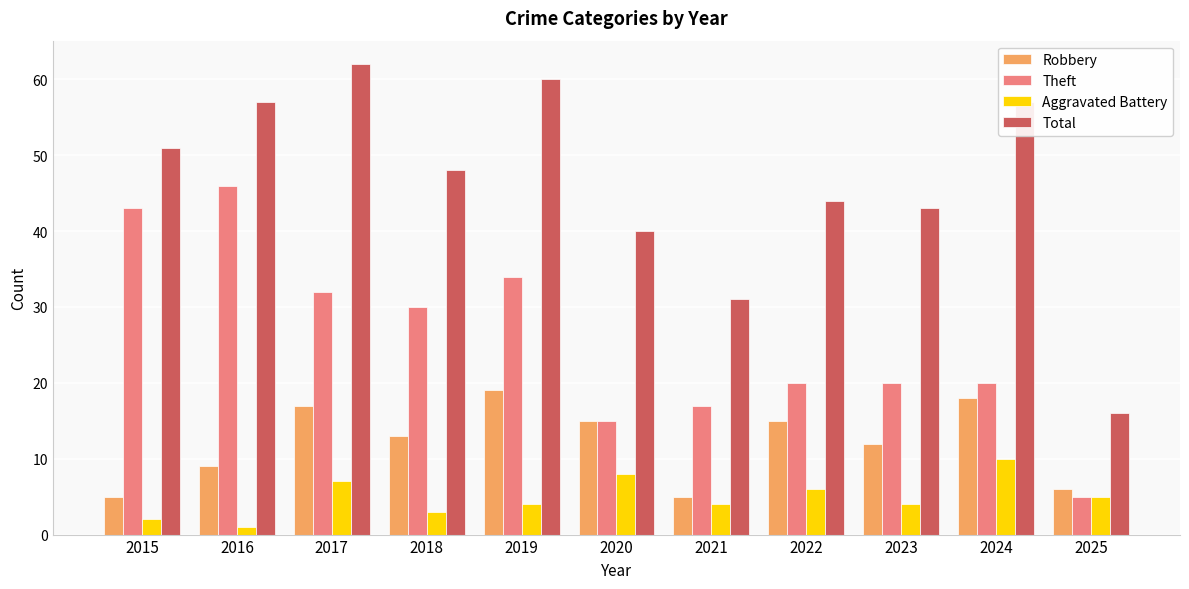

What is the maximum value for Theft?

46